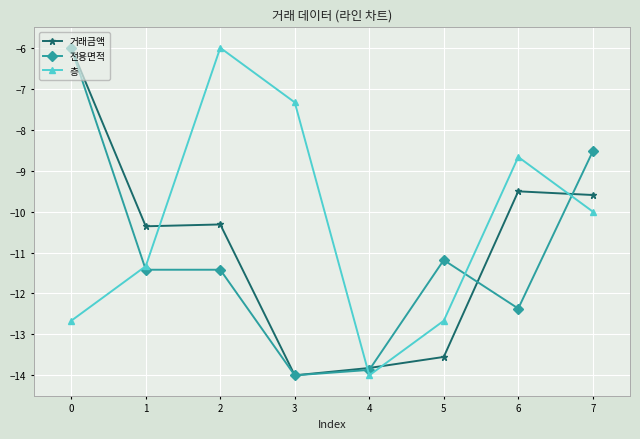

The value of 거래금액 at 3 is -8.4. True or false?

False